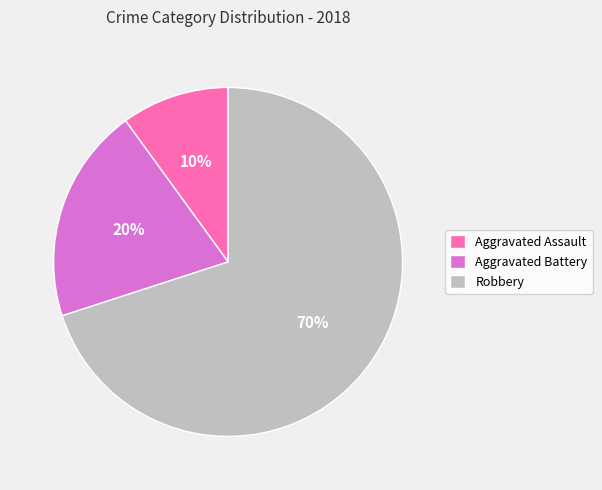

Combined, do Aggravated Assault and Aggravated Battery account for over 50%?

No